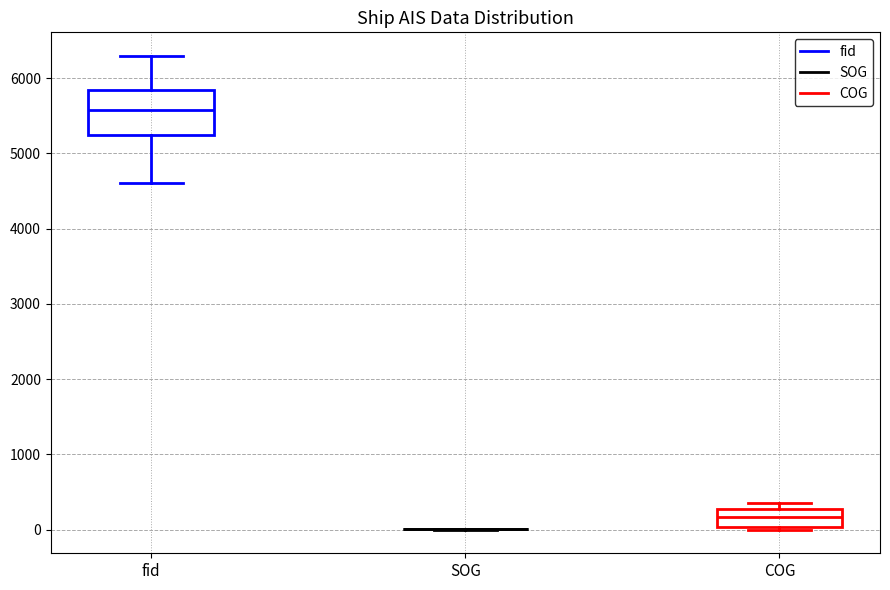

Where does the upper whisker of the box for fid end on the y-axis? The values are not printed on the chart, so give them approximately, as read against the axis.

6300